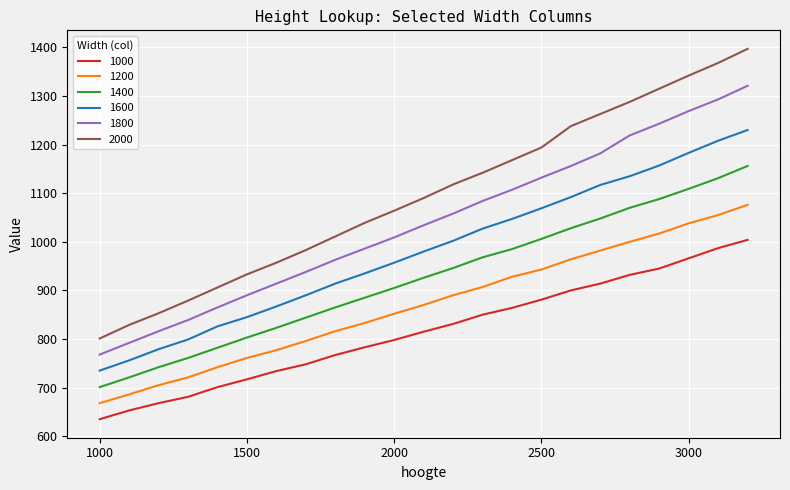

What is the minimum value for 1600?

735